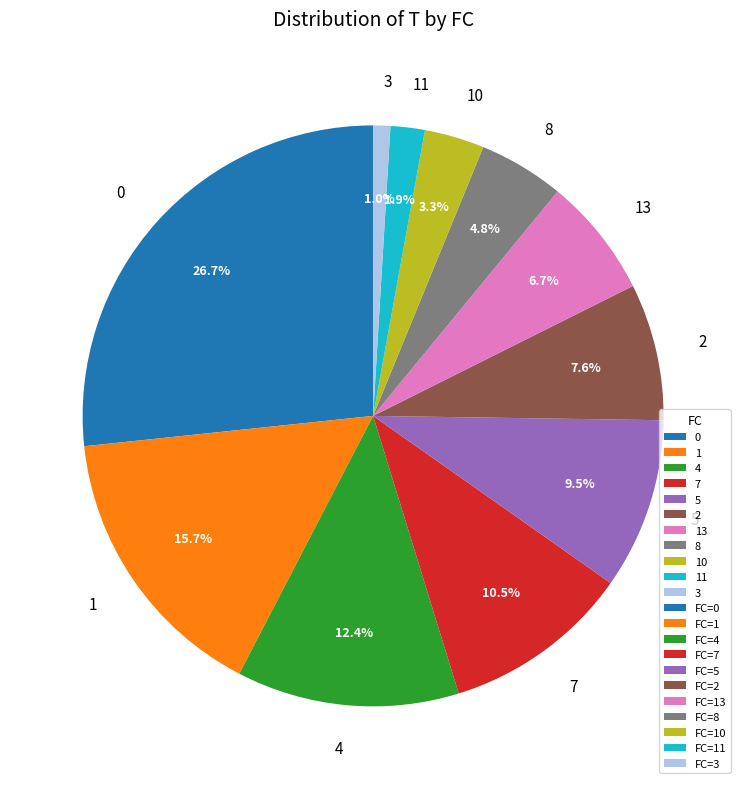

Does any single category account for the majority?

No